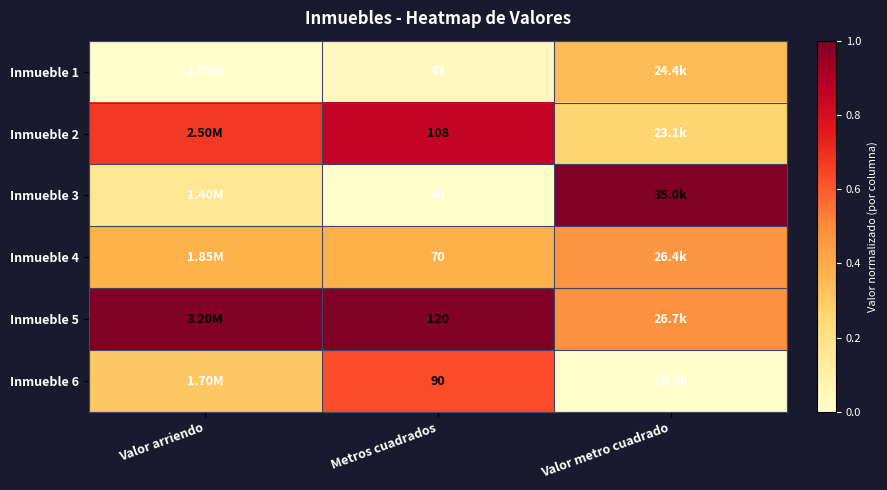

List the series in order of their peak value, lowest first.

Inmueble 1, Inmueble 4, Inmueble 6, Inmueble 2, Inmueble 3, Inmueble 5